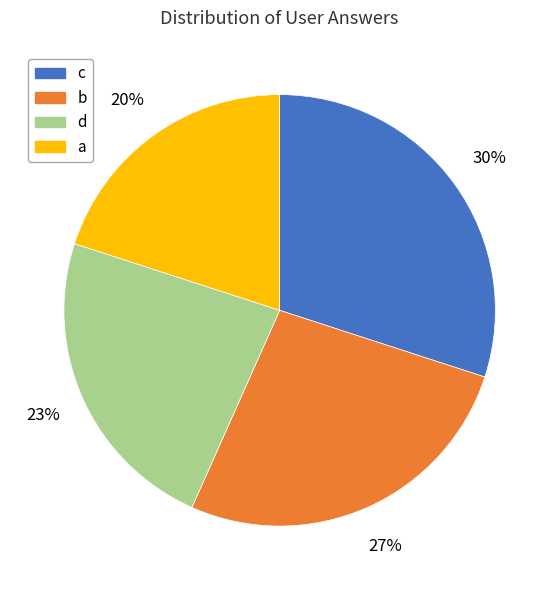

Is there any slice that represents more than half of the pie?

No